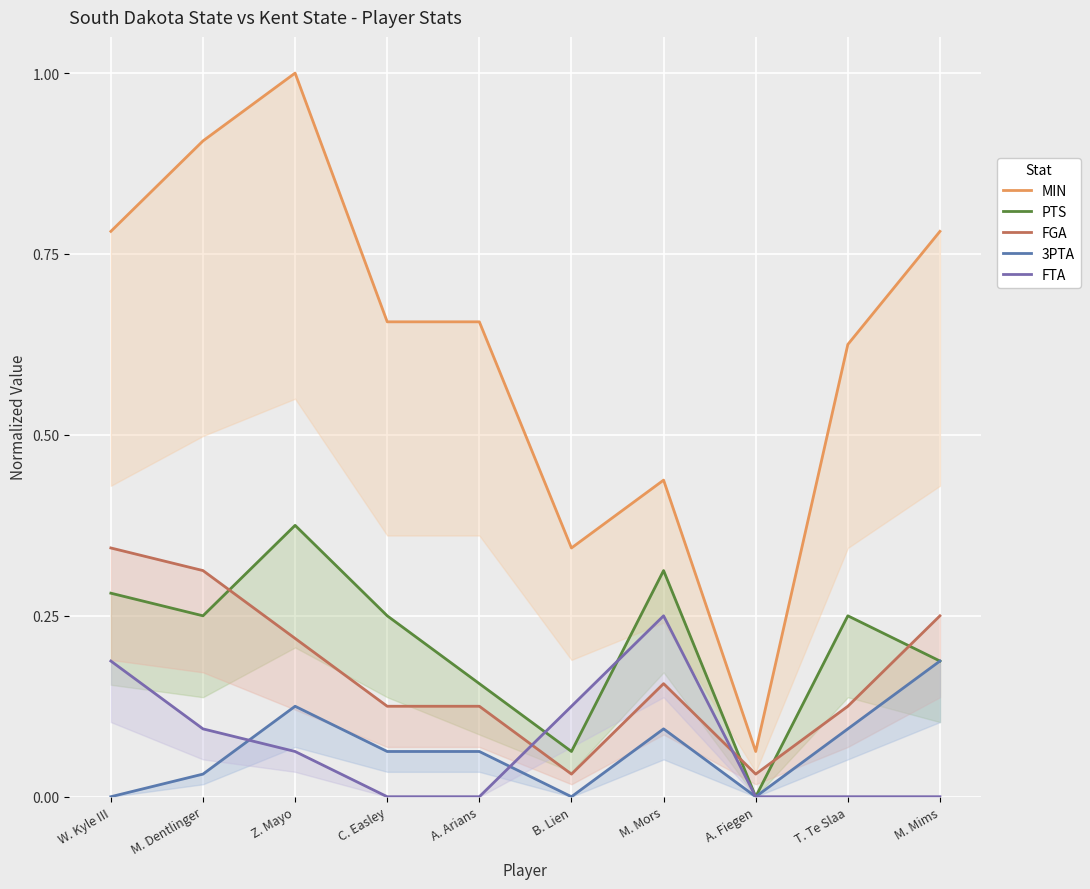

What is the label of the 5th point from the right?

B. Lien